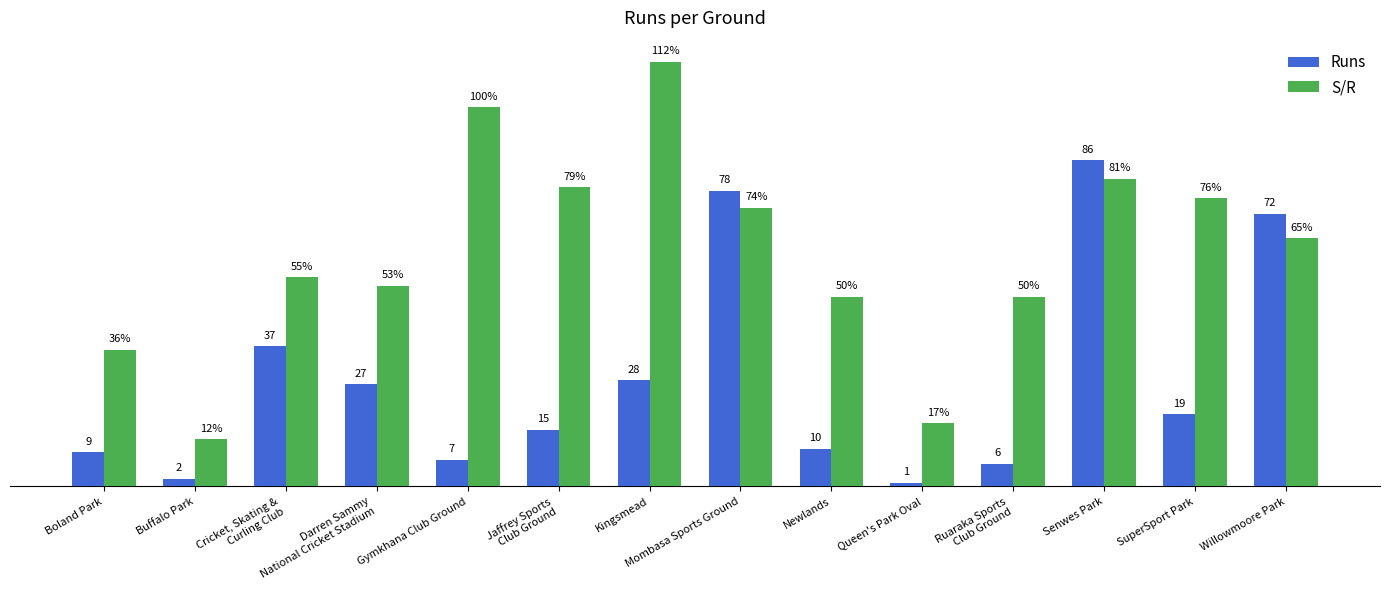

Rank the series at Queen's Park Oval from lowest to highest value.

Runs, S/R